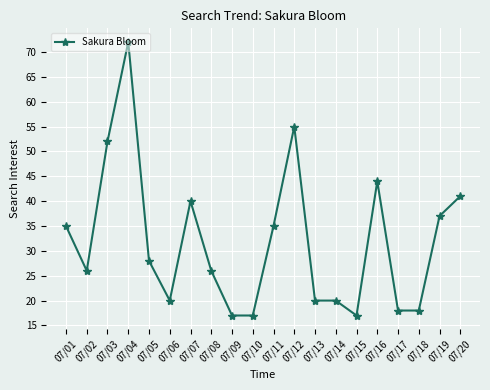

The chart shows a value of 86 at 07/12. True or false?

False